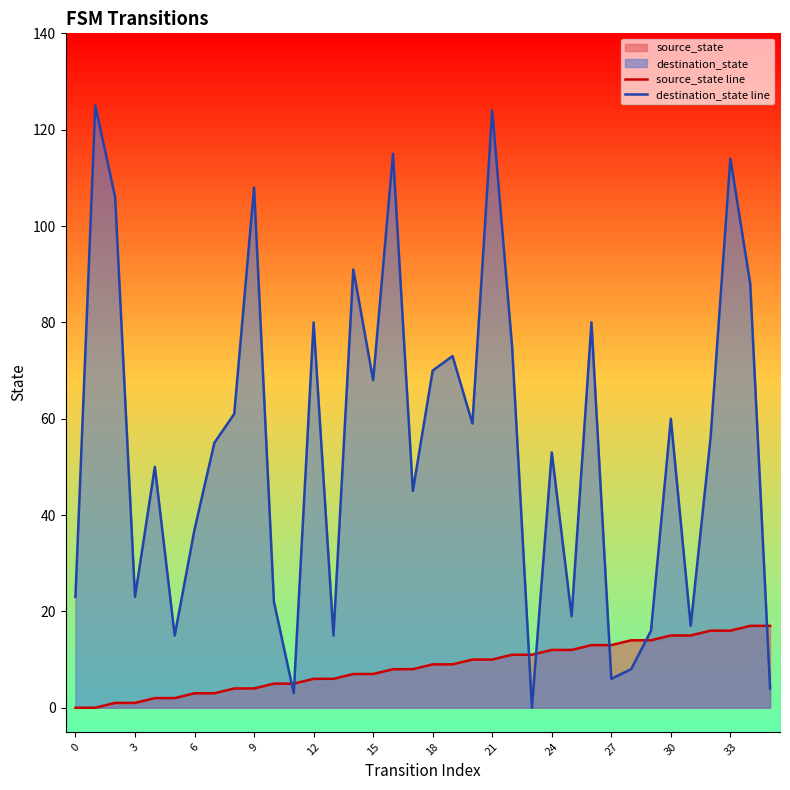

Which category has the lowest value in the destination_state line series?

23